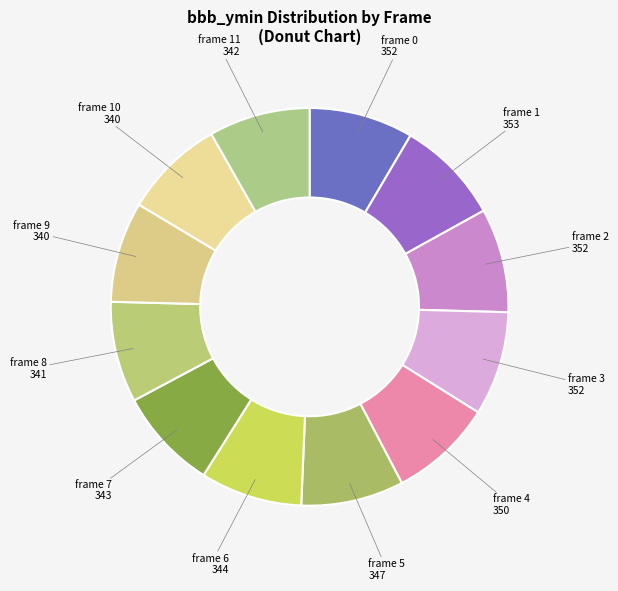

How many slices are in this pie chart?

12